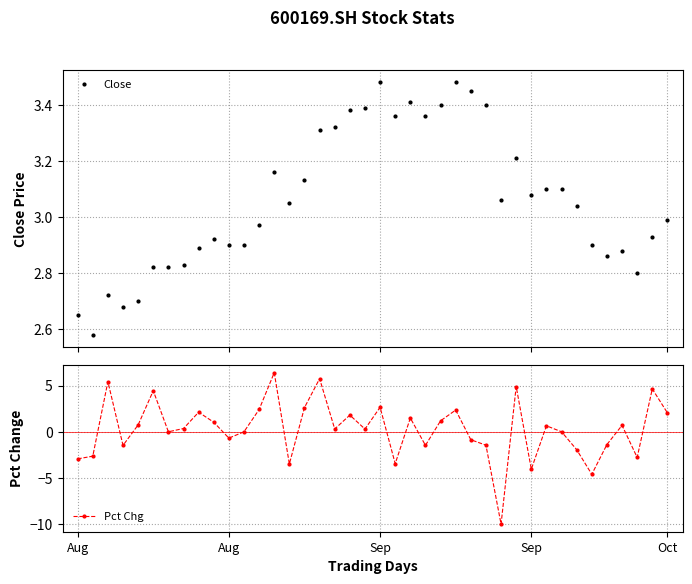

True or false: Close has more than 0 interior local peaks.

True